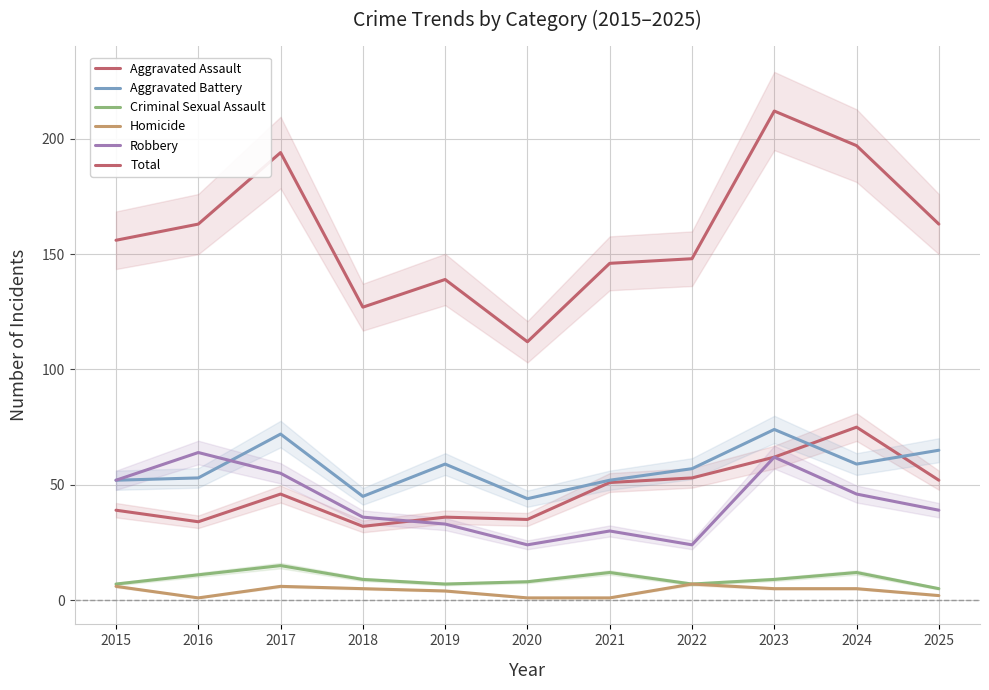

True or false: Total and Aggravated Battery intersect in this chart.

False